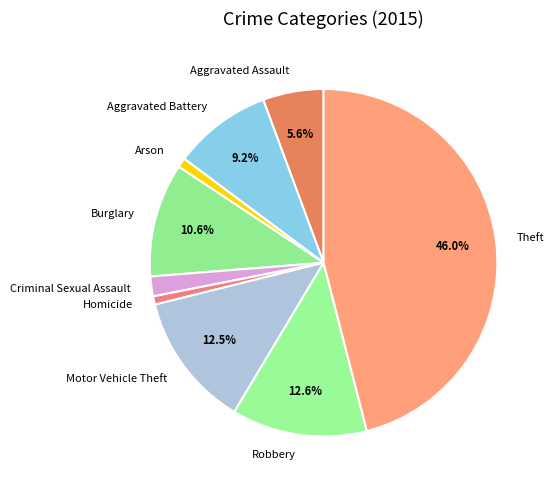

What is the largest slice in the pie chart?

Theft